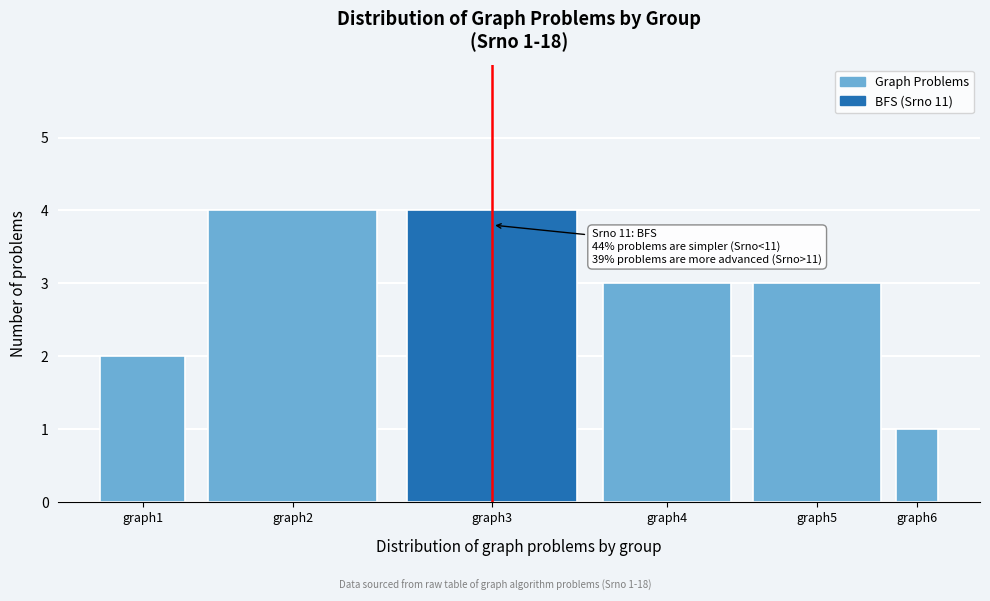

Reading left to right, extract all data points from this chart.

2	4	4	3	3	1